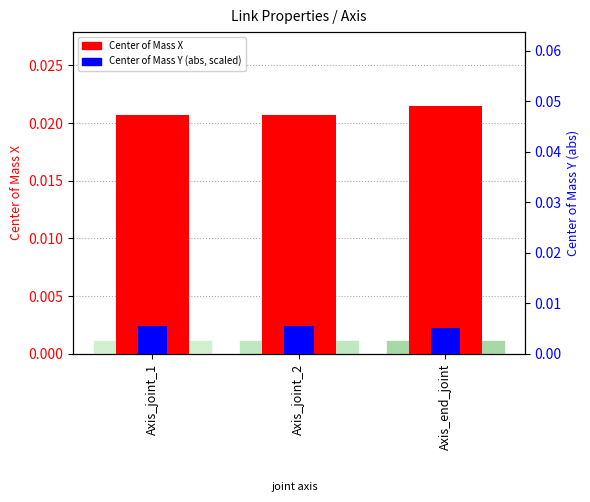

At which category is the sum across all series the highest?

Axis_end_joint